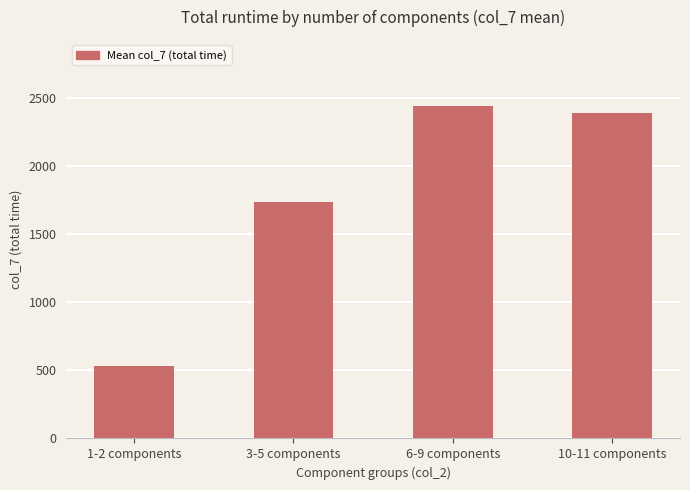

Reading right to left, what are all the values shown in this chart?

2386.3	2437.3	1738.1	534.3